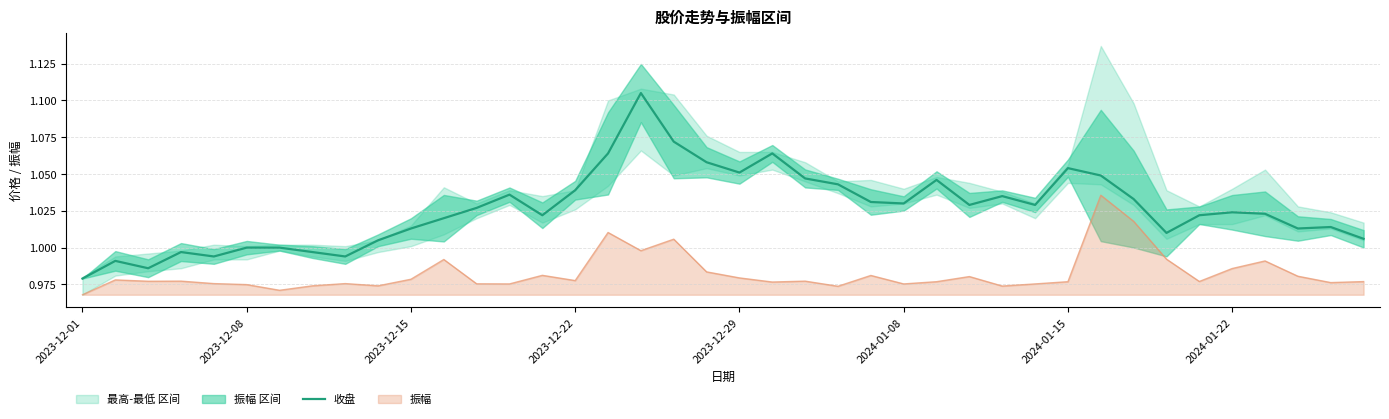

Count the number of values greater than 1.

31